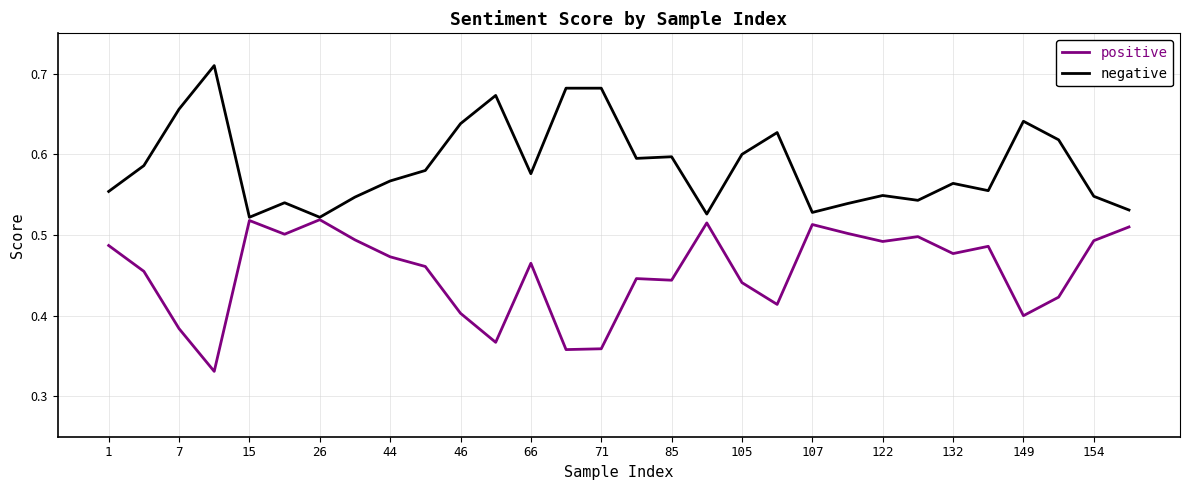

List the series in order of their peak value, lowest first.

positive, negative